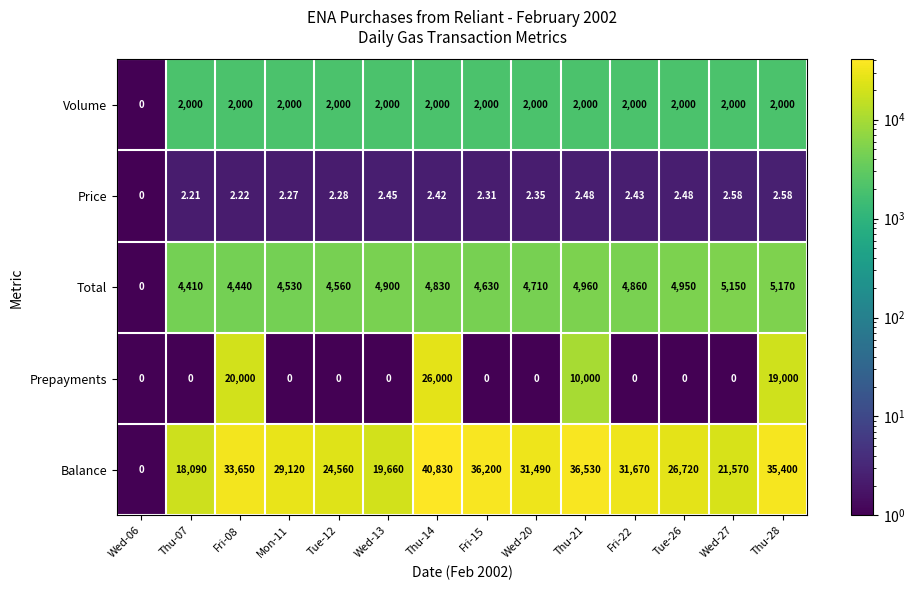

Which series has the largest range (max minus min)?

Balance